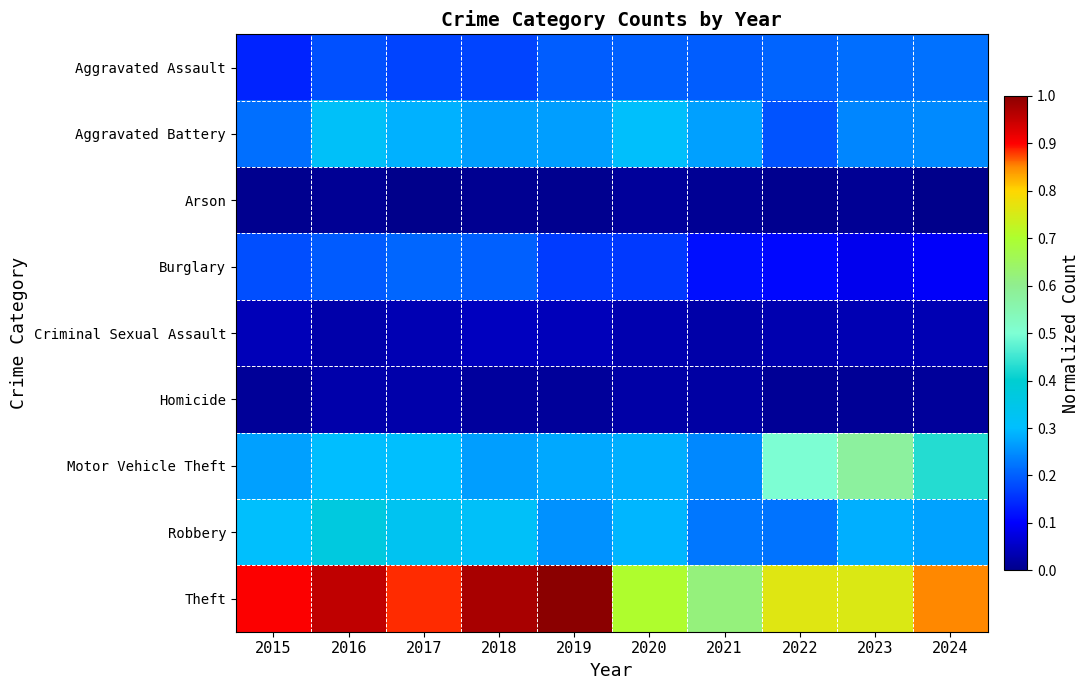

At which category does the chart reach its peak across all series?

2019